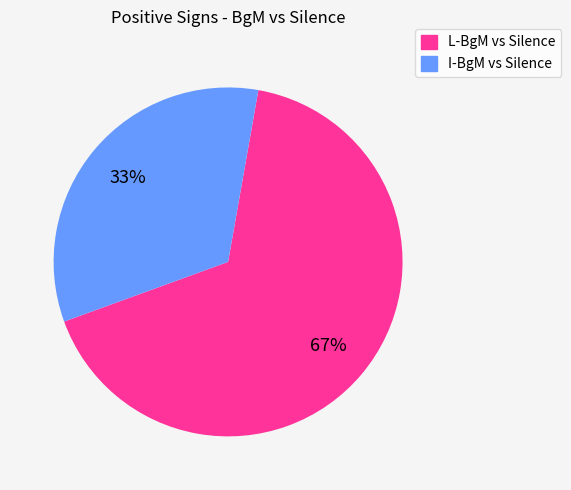

To the nearest percent, what is the average slice percentage?

50%